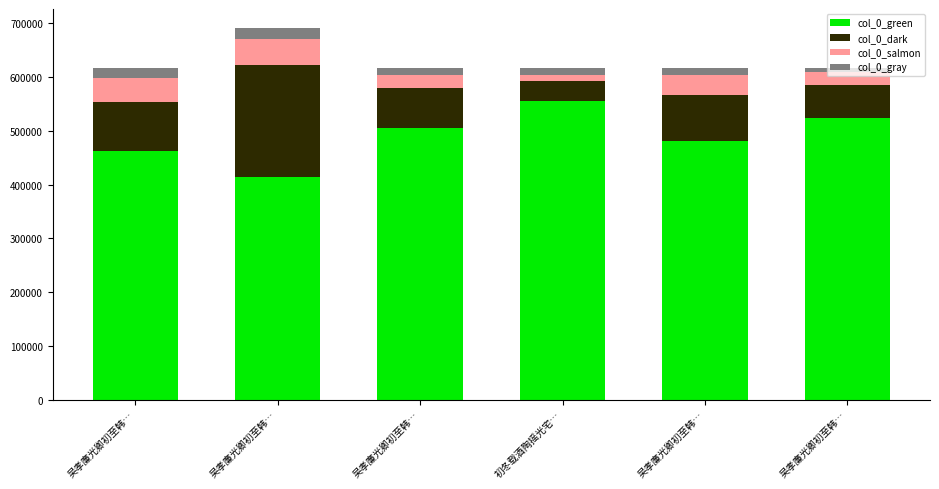

Which series has the largest total across all categories?

col_0_green